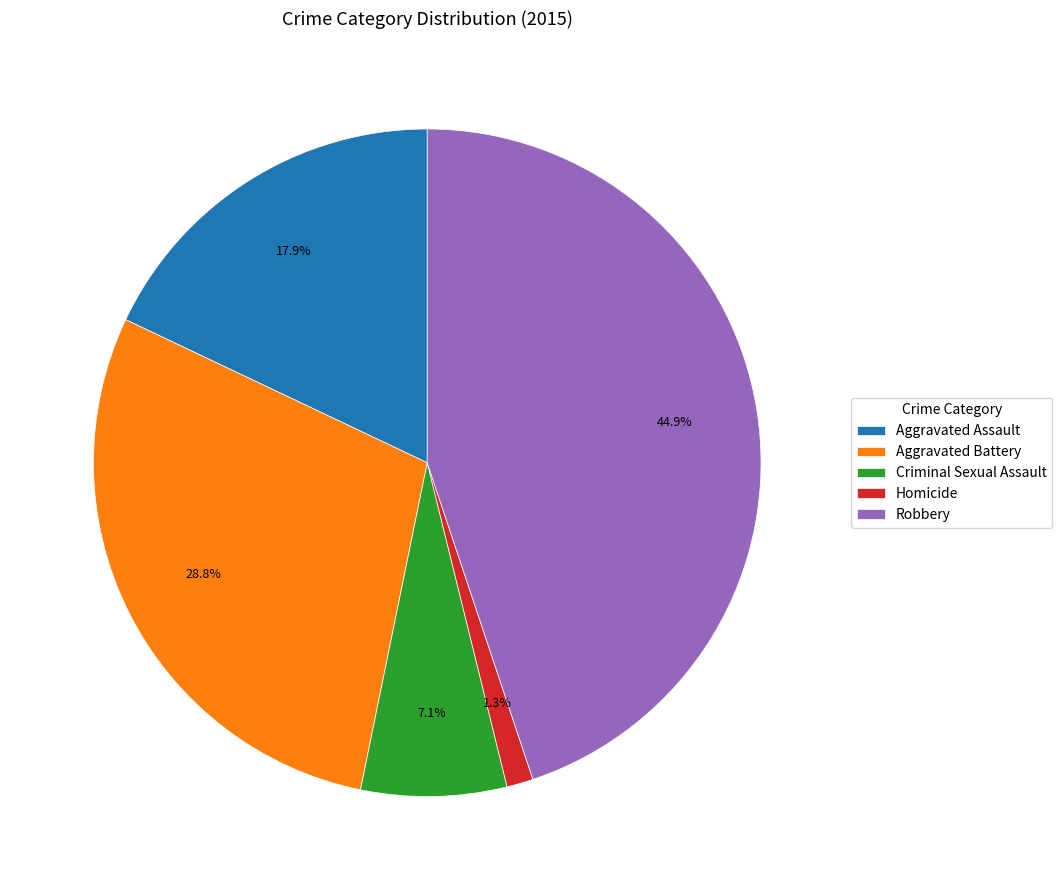

What is the ratio of the value at Aggravated Assault to the value at Aggravated Battery?

0.6